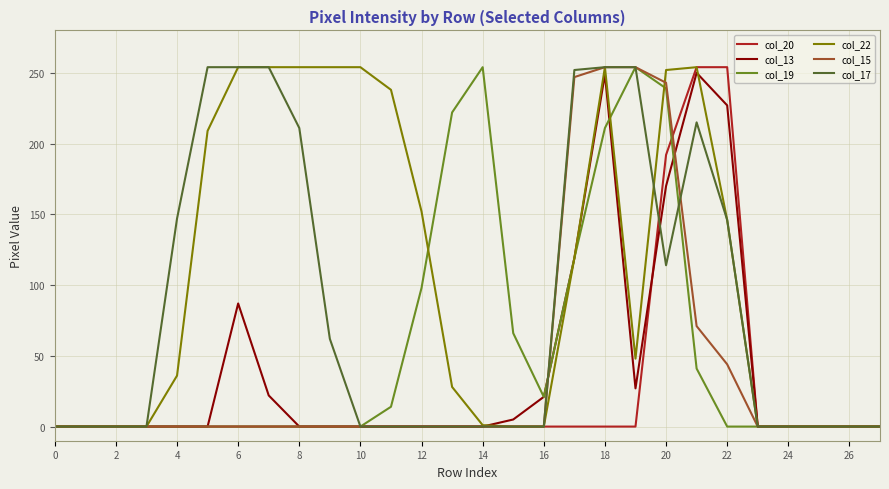

What is the difference between the maximum and minimum values in the col_22 series?

254